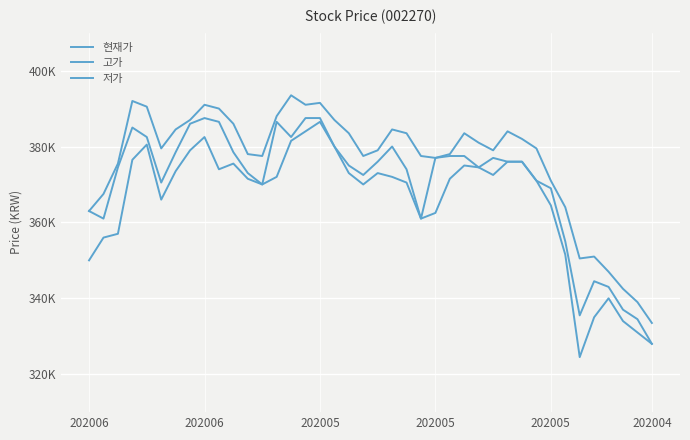

Does the chart have visible grid lines?

Yes